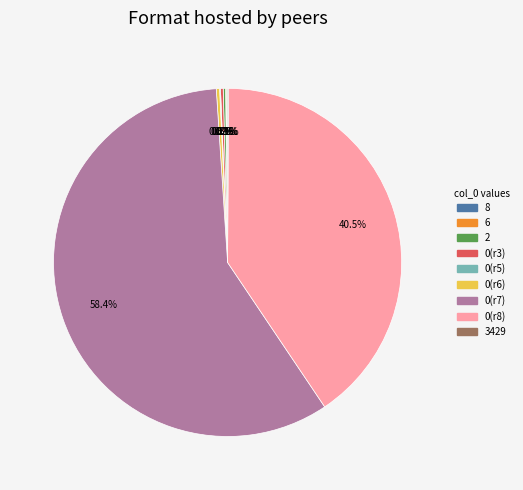

Which category has the biggest portion of the pie?

0(r7)